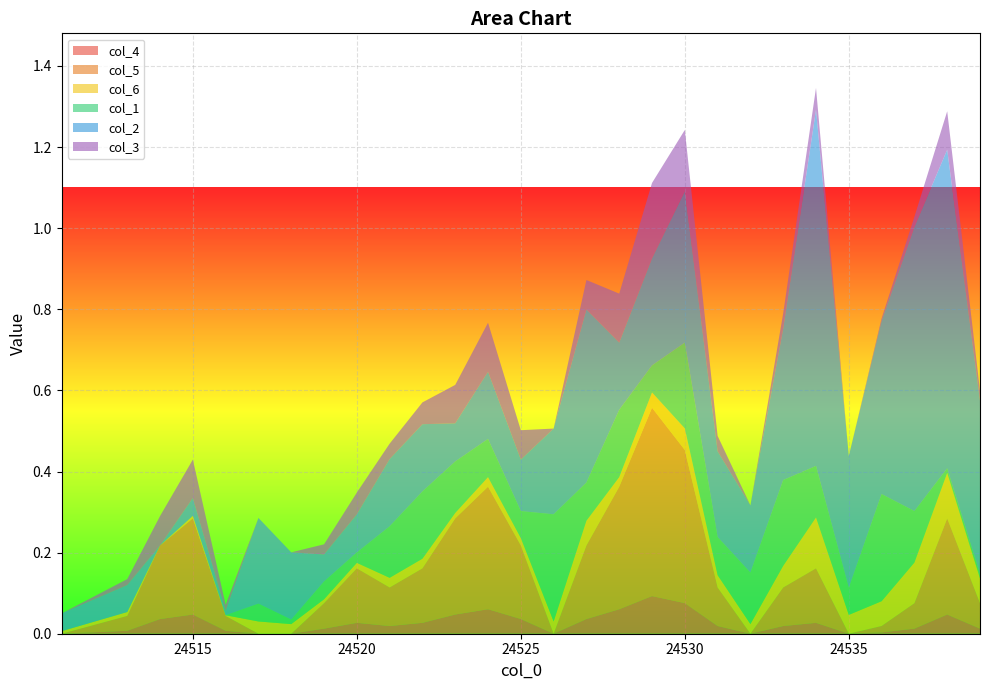

Reading left to right, transcribe all the data shown in this chart.

col_4: 24511=0.0	24513=0.0	24514=0.0	24515=0.0	24516=0.0	24517=0.0	24518=0.0	24519=0.0	24520=0.0	24521=0.0	24522=0.0	24523=0.0	24524=0.1	24525=0.0	24526=0.0	24527=0.0	24528=0.1	24529=0.1	24530=0.1	24531=0.0	24532=0.0	24533=0.0	24534=0.0	24535=0.0	24536=0.0	24537=0.0	24538=0.0	24539=0.0
col_5: 24511=0.0	24513=0.0	24514=0.2	24515=0.2	24516=0.0	24517=0.0	24518=0.0	24519=0.1	24520=0.1	24521=0.1	24522=0.1	24523=0.2	24524=0.3	24525=0.2	24526=0.0	24527=0.2	24528=0.3	24529=0.5	24530=0.4	24531=0.1	24532=0.0	24533=0.1	24534=0.1	24535=0.0	24536=0.0	24537=0.1	24538=0.2	24539=0.1
col_6: 24511=0.0	24513=0.0	24514=0.0	24515=0.0	24516=0.0	24517=0.0	24518=0.0	24519=0.0	24520=0.0	24521=0.0	24522=0.0	24523=0.0	24524=0.0	24525=0.0	24526=0.0	24527=0.1	24528=0.0	24529=0.0	24530=0.1	24531=0.0	24532=0.0	24533=0.1	24534=0.1	24535=0.0	24536=0.1	24537=0.1	24538=0.1	24539=0.1
col_1: 24511=0.0	24513=0.0	24514=0.0	24515=0.0	24516=0.0	24517=0.0	24518=0.0	24519=0.0	24520=0.0	24521=0.1	24522=0.2	24523=0.1	24524=0.1	24525=0.1	24526=0.3	24527=0.1	24528=0.2	24529=0.1	24530=0.2	24531=0.1	24532=0.1	24533=0.2	24534=0.1	24535=0.1	24536=0.3	24537=0.1	24538=0.0	24539=0.0
col_2: 24511=0.0	24513=0.1	24514=0.0	24515=0.0	24516=0.0	24517=0.2	24518=0.2	24519=0.1	24520=0.1	24521=0.2	24522=0.2	24523=0.1	24524=0.2	24525=0.1	24526=0.2	24527=0.4	24528=0.2	24529=0.3	24530=0.4	24531=0.2	24532=0.2	24533=0.4	24534=0.9	24535=0.3	24536=0.4	24537=0.7	24538=0.8	24539=0.4
col_3: 24511=0.0	24513=0.0	24514=0.1	24515=0.1	24516=0.0	24517=0.0	24518=0.0	24519=0.0	24520=0.1	24521=0.0	24522=0.1	24523=0.1	24524=0.1	24525=0.1	24526=0.0	24527=0.1	24528=0.1	24529=0.2	24530=0.2	24531=0.0	24532=0.0	24533=0.0	24534=0.1	24535=0.0	24536=0.0	24537=0.0	24538=0.1	24539=0.0